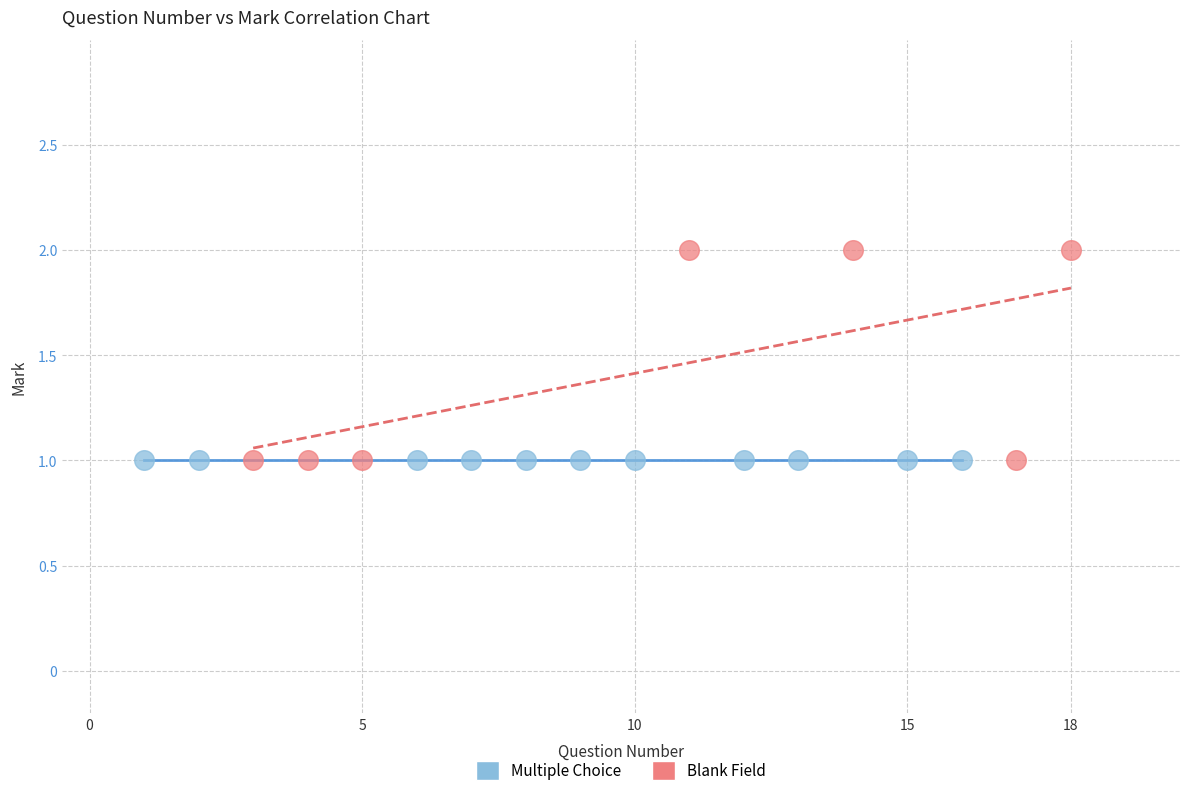

Which series contains the highest Y value?

Blank Field